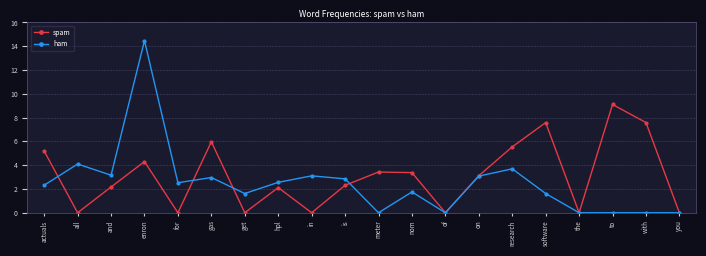

What is the difference between the second highest and second lowest values in the spam series?

7.6